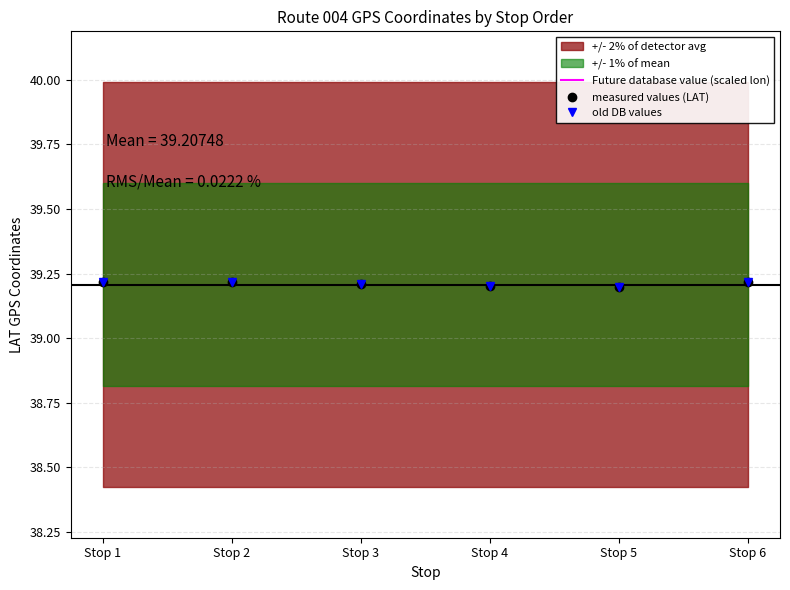

Reading left to right, extract all data points from this chart.

Future database value (scaled lon): -39.2	-39.2	-39.2	-39.2	-39.2	-39.2
measured values (LAT): 39.2	39.2	39.2	39.2	39.2	39.2
old DB values: 39.2	39.2	39.2	39.2	39.2	39.2